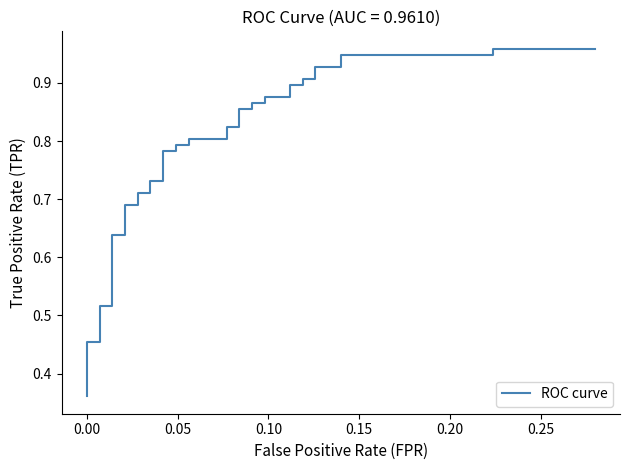

What is the difference between the maximum and minimum values?

0.6